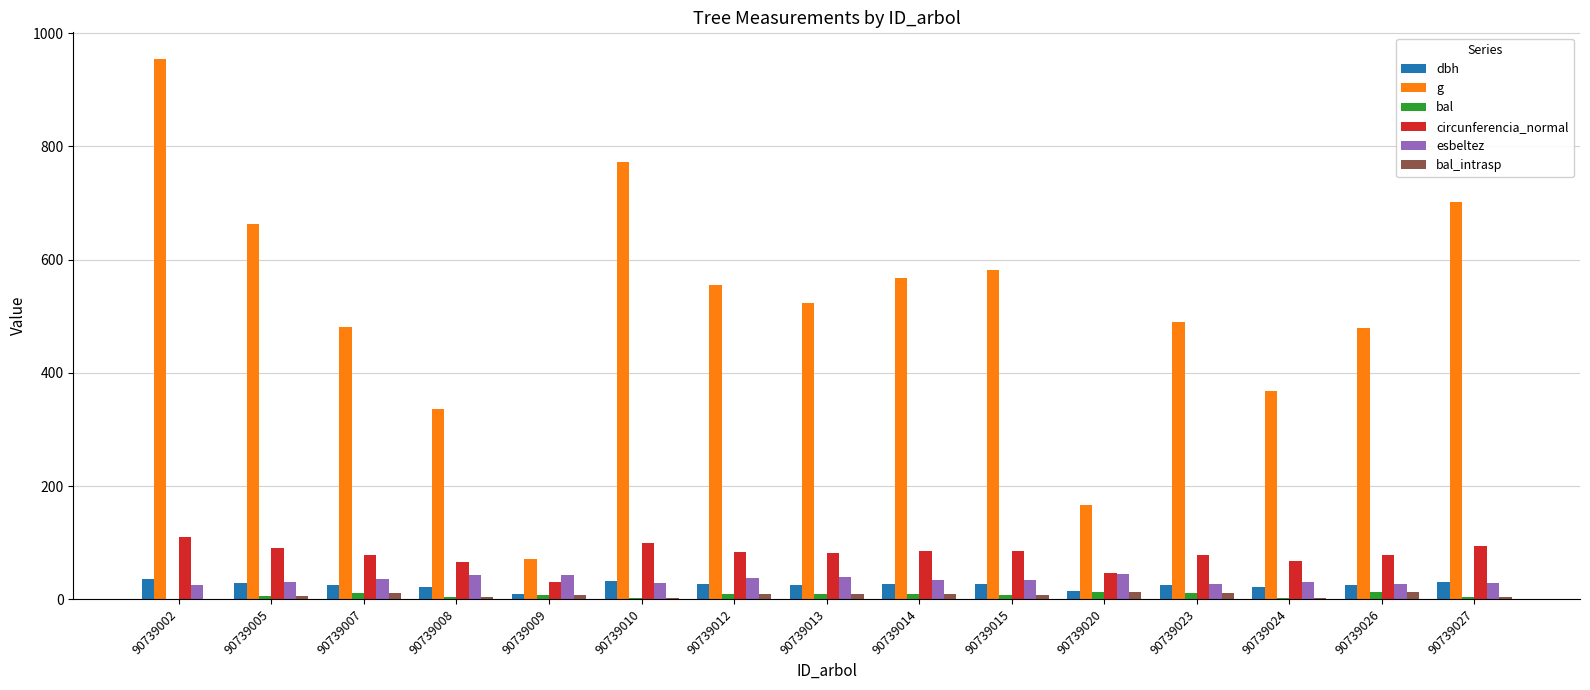

Which series changed the most between 90739015 and 90739020?

g